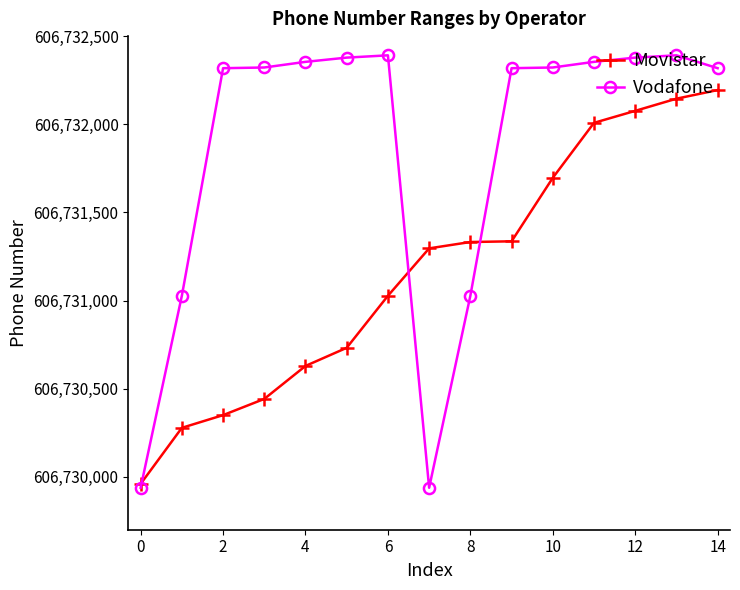

True or false: Vodafone has more than 1 points higher than both neighbors.

True